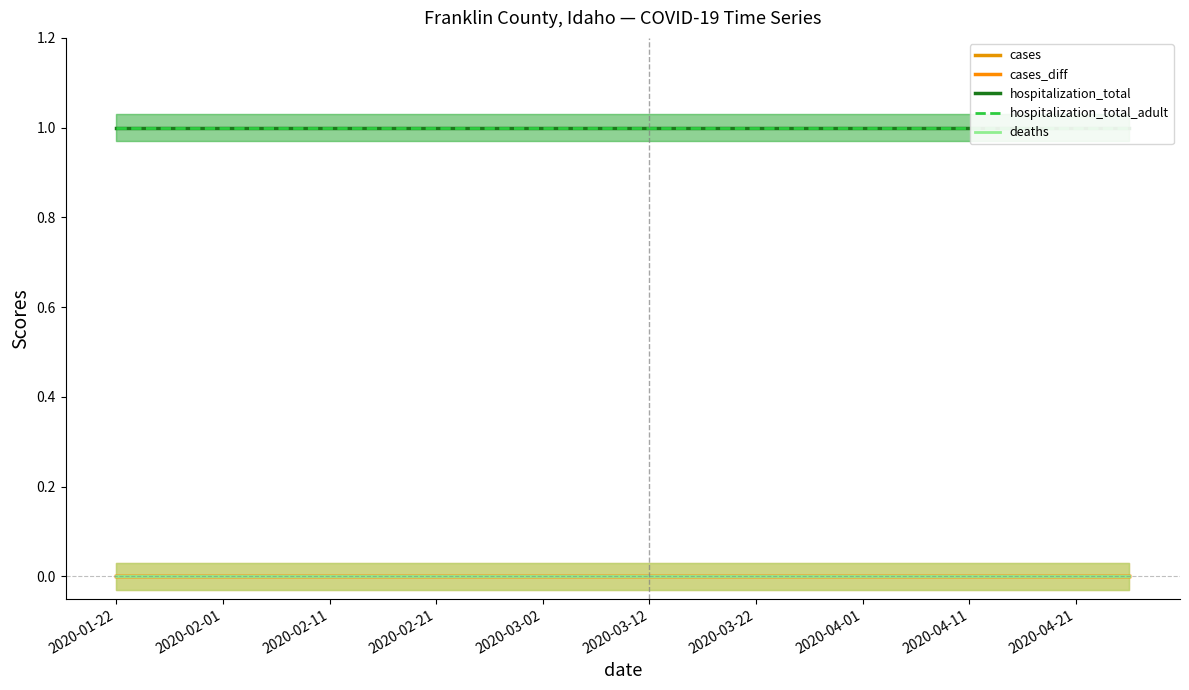

Does the chart have visible grid lines?

No